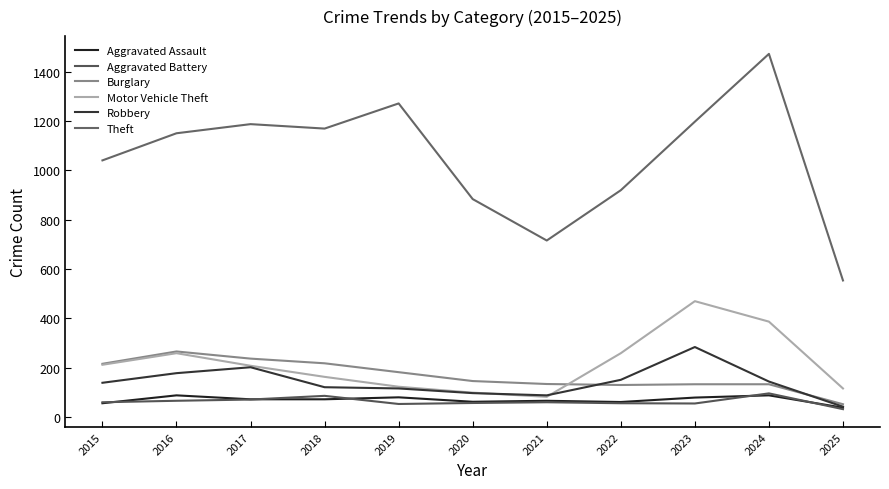

How many lines are shown in the chart?

6